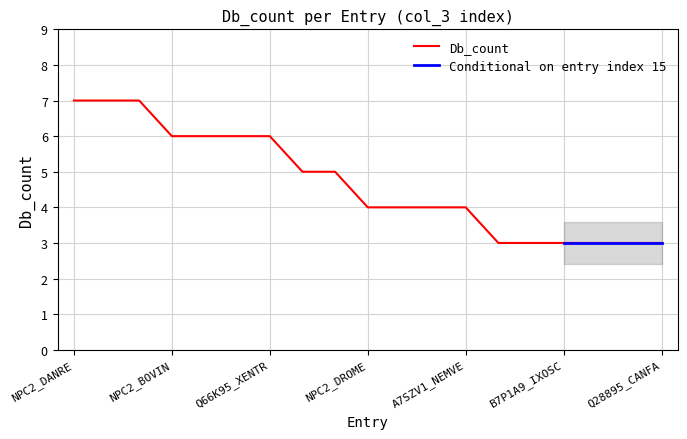

The chart shows a value of 8 at NPC2_BOVIN. True or false?

False